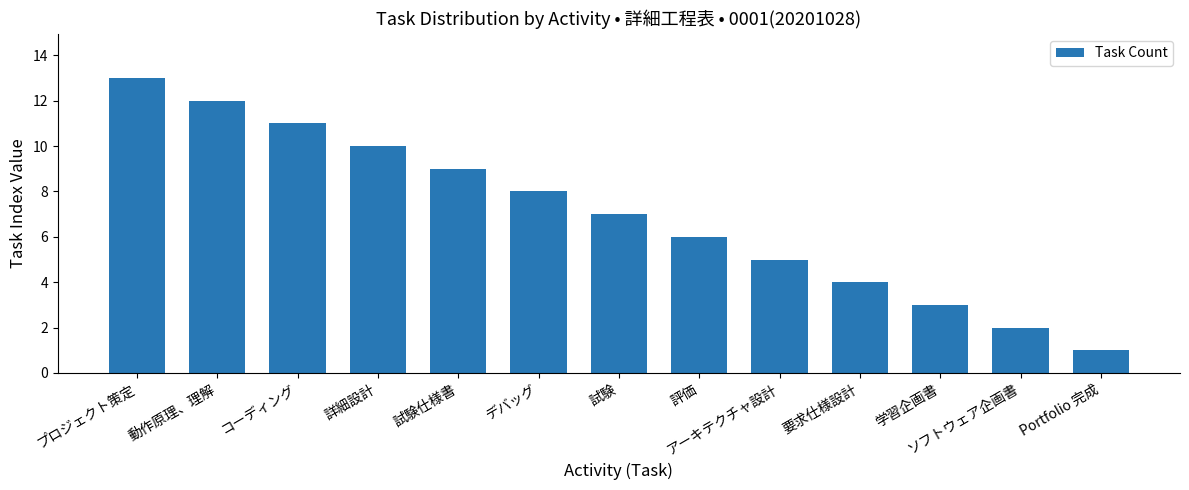

What is the greatest value displayed?

13